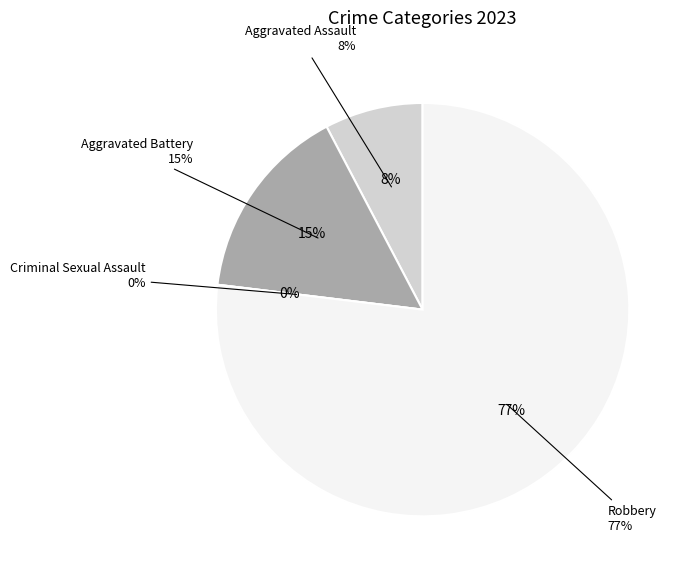

The Aggravated Battery slice represents 15% of the pie. True or false?

True